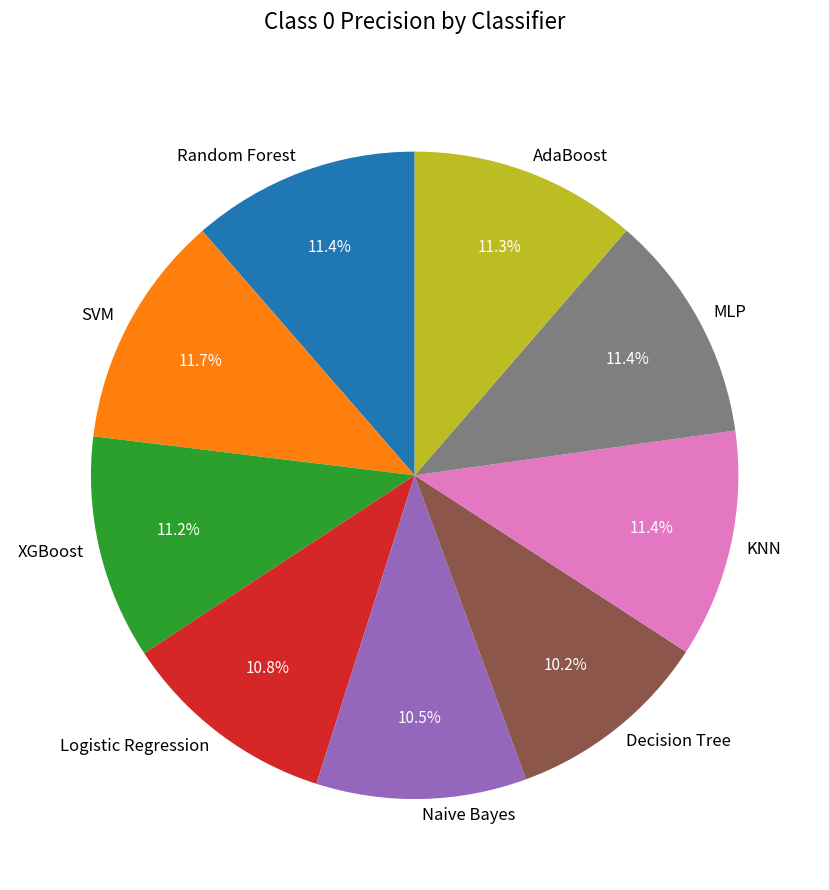

Does AdaBoost represent more than half of the total?

No